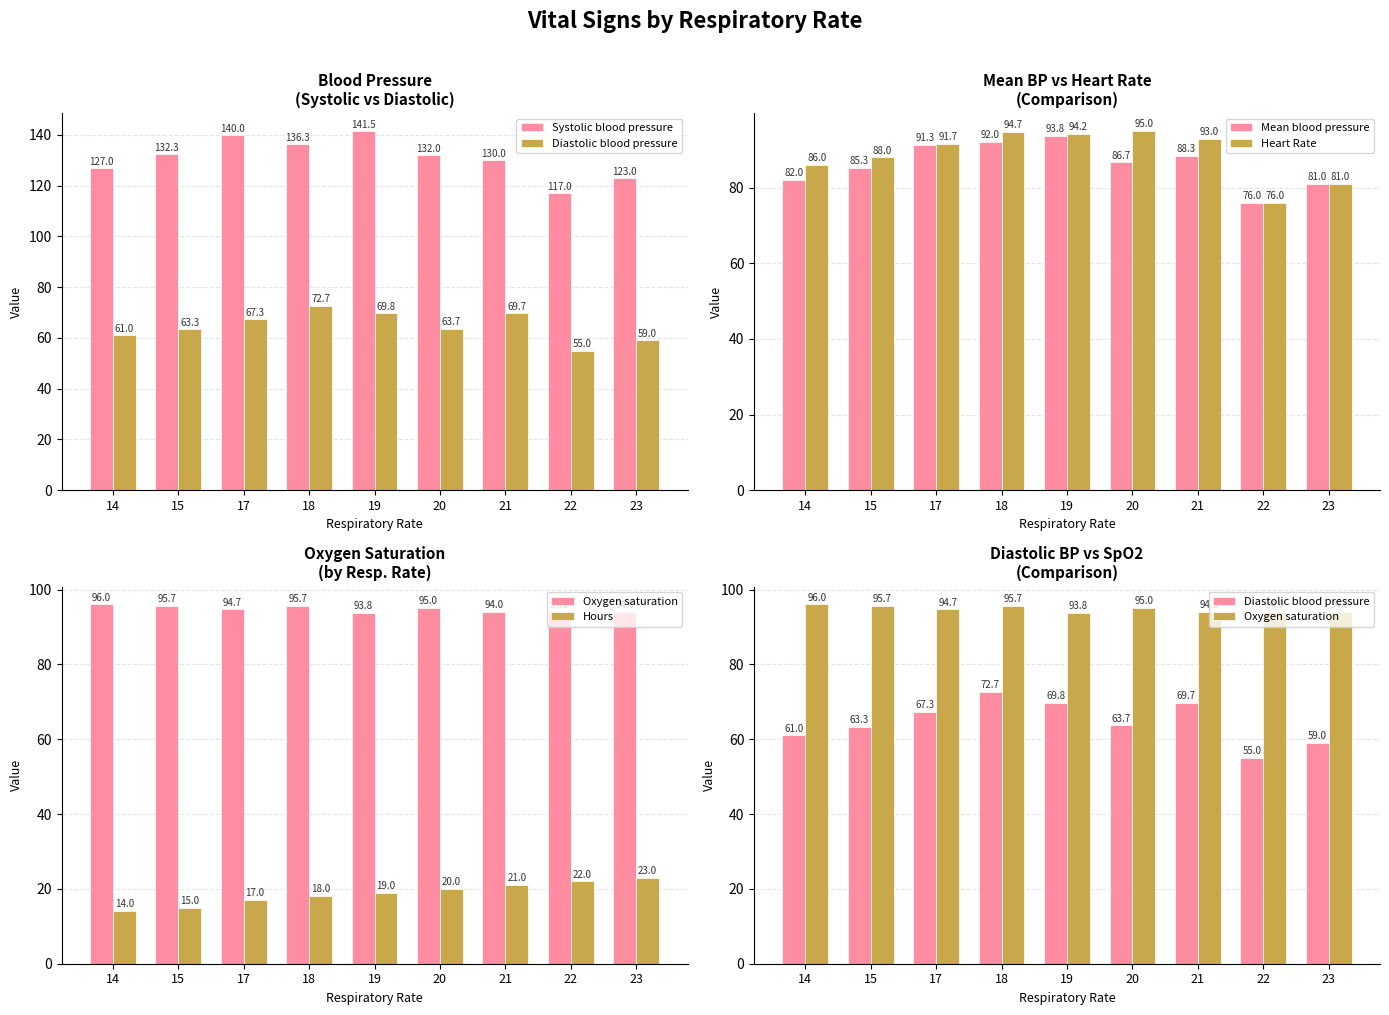

The Heart Rate series shows 52.9 at 20. True or false?

False